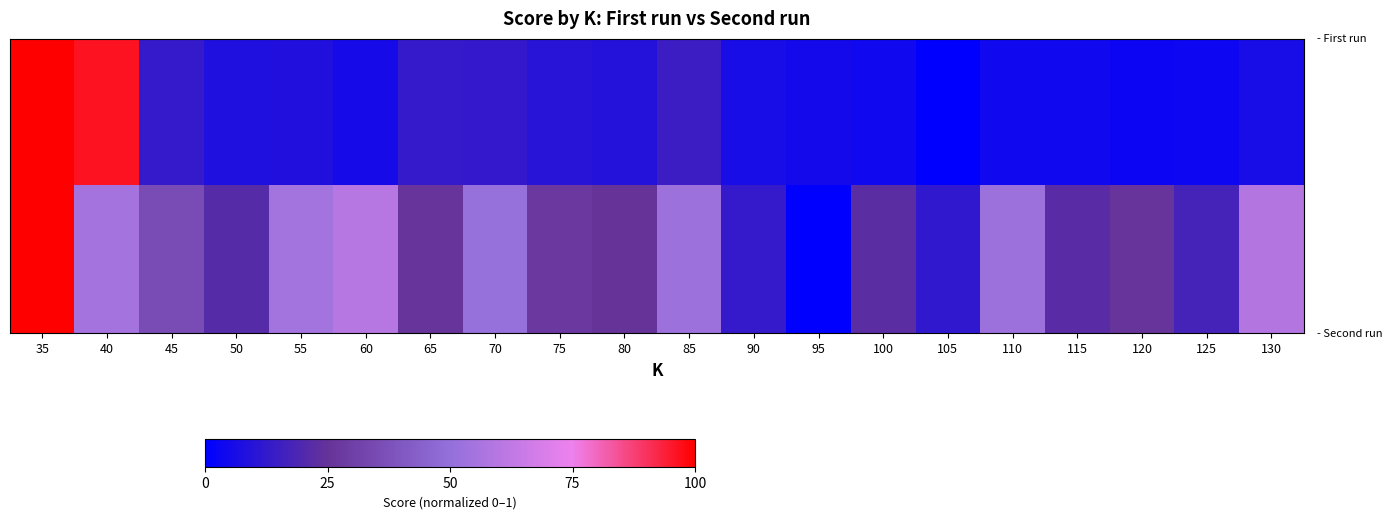

At which category is the sum across all series the highest?

35